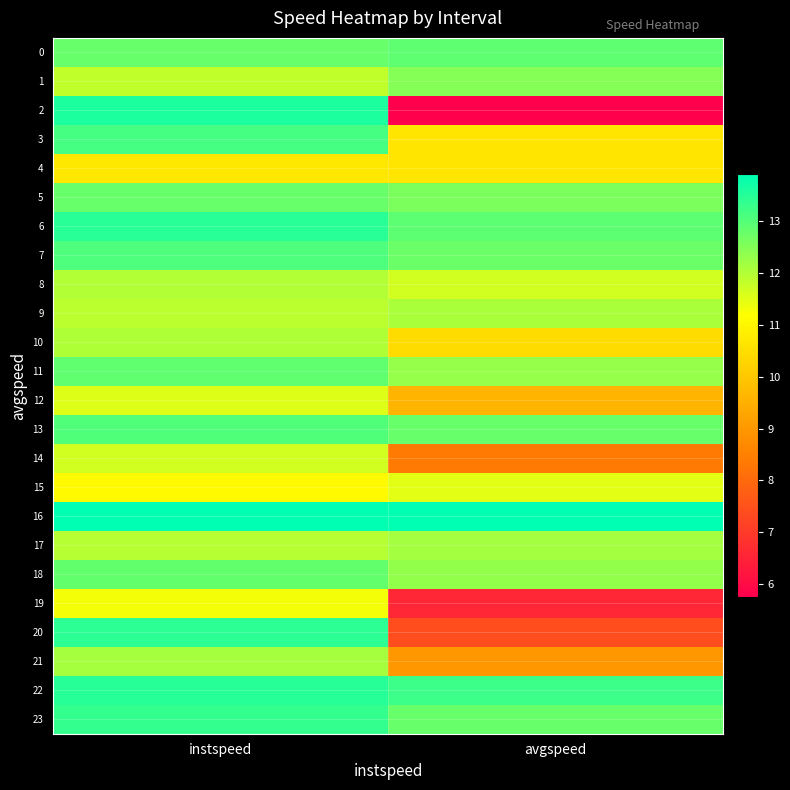

Reading right to left, transcribe all the data shown in this chart.

0: avgspeed=12.9	instspeed=12.8
1: avgspeed=12.5	instspeed=11.8
2: avgspeed=5.8	instspeed=13.6
3: avgspeed=10.6	instspeed=13.1
4: avgspeed=10.6	instspeed=10.7
5: avgspeed=12.6	instspeed=12.8
6: avgspeed=12.9	instspeed=13.5
7: avgspeed=12.7	instspeed=13.1
8: avgspeed=11.7	instspeed=12.0
9: avgspeed=12.1	instspeed=11.9
10: avgspeed=10.4	instspeed=12.0
11: avgspeed=12.3	instspeed=12.9
12: avgspeed=9.6	instspeed=11.5
13: avgspeed=12.8	instspeed=13.0
14: avgspeed=8.4	instspeed=11.7
15: avgspeed=11.5	instspeed=11.1
16: avgspeed=13.9	instspeed=13.9
17: avgspeed=12.2	instspeed=11.9
18: avgspeed=12.3	instspeed=12.8
19: avgspeed=6.6	instspeed=11.3
20: avgspeed=7.4	instspeed=13.4
21: avgspeed=9.0	instspeed=12.1
22: avgspeed=13.2	instspeed=13.5
23: avgspeed=12.8	instspeed=13.3